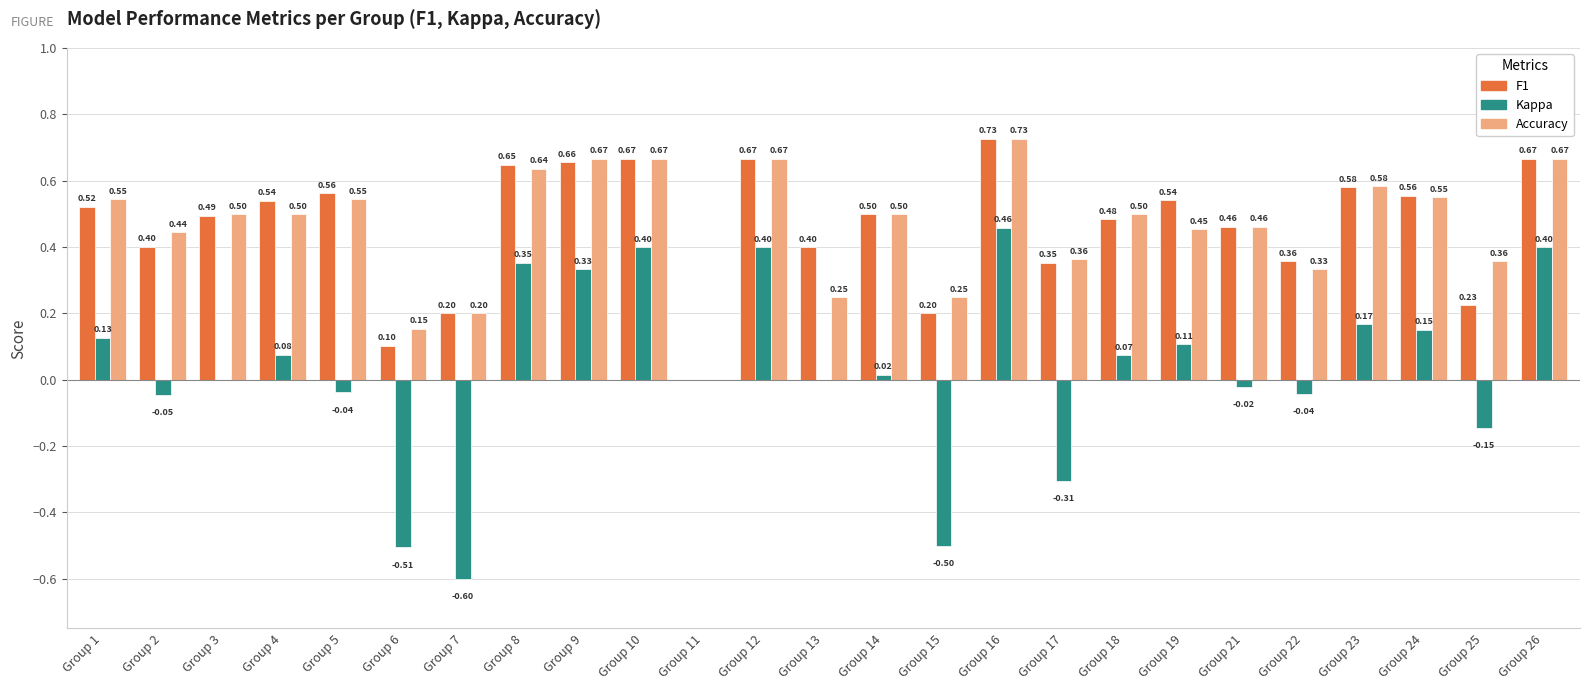

At which category is the sum across all series the highest?

Group 16